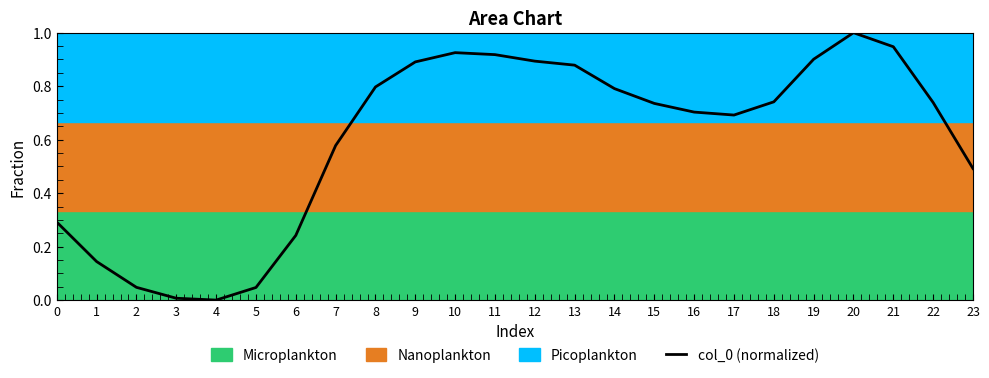

Rank the categories by value from highest to lowest.

20, 21, 10, 11, 19, 12, 9, 13, 8, 14, 18, 22, 15, 16, 17, 7, 23, 0, 6, 1, 2, 5, 3, 4